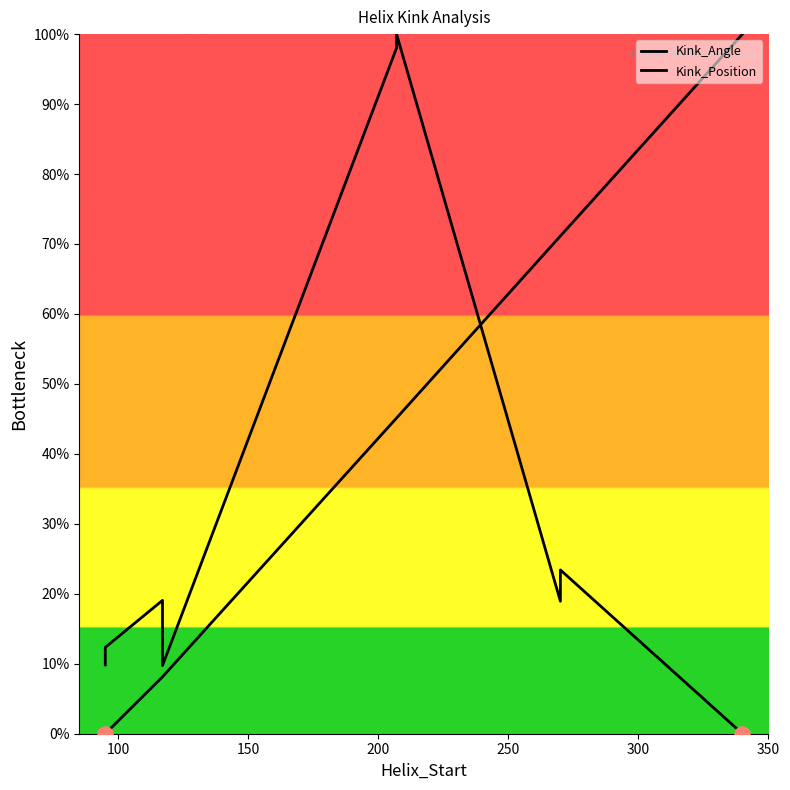

At how many categories does at least one series exceed 36?

6